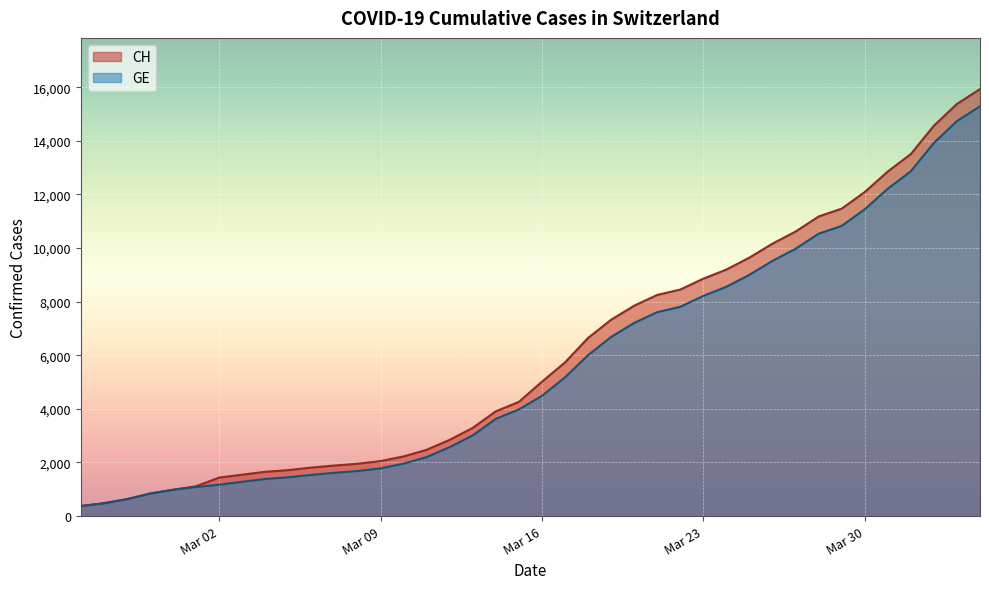

Which series has the widest spread of values?

CH